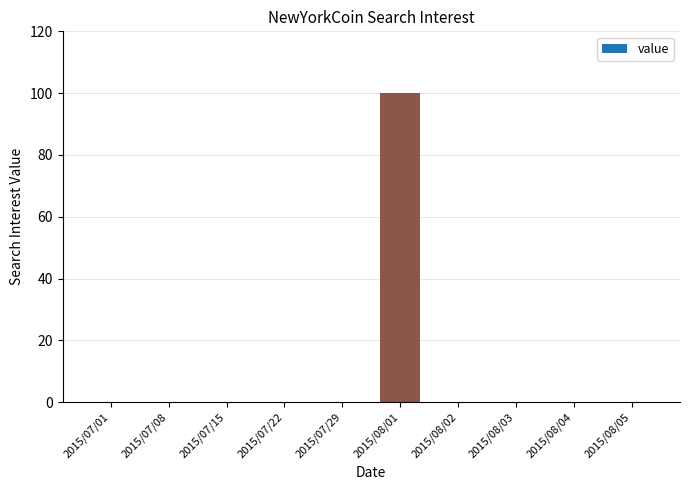

True or false: the data shows 66 at 2015/07/15.

False